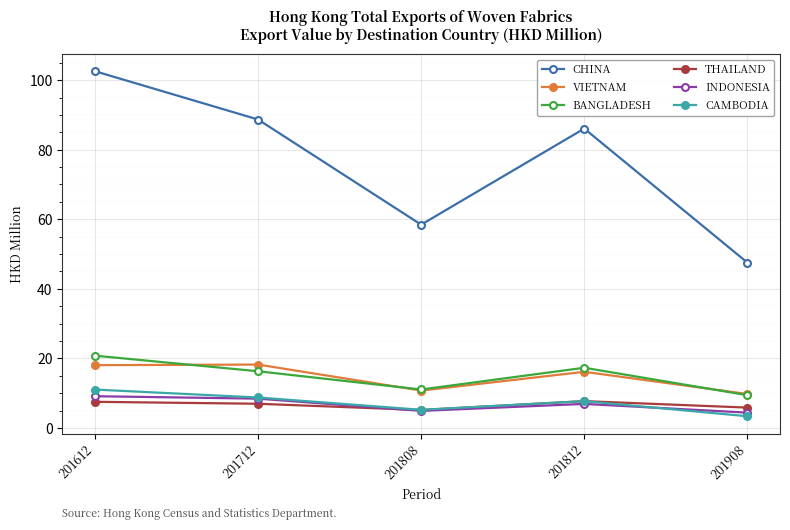

True or false: CHINA and THAILAND cross at least once.

False